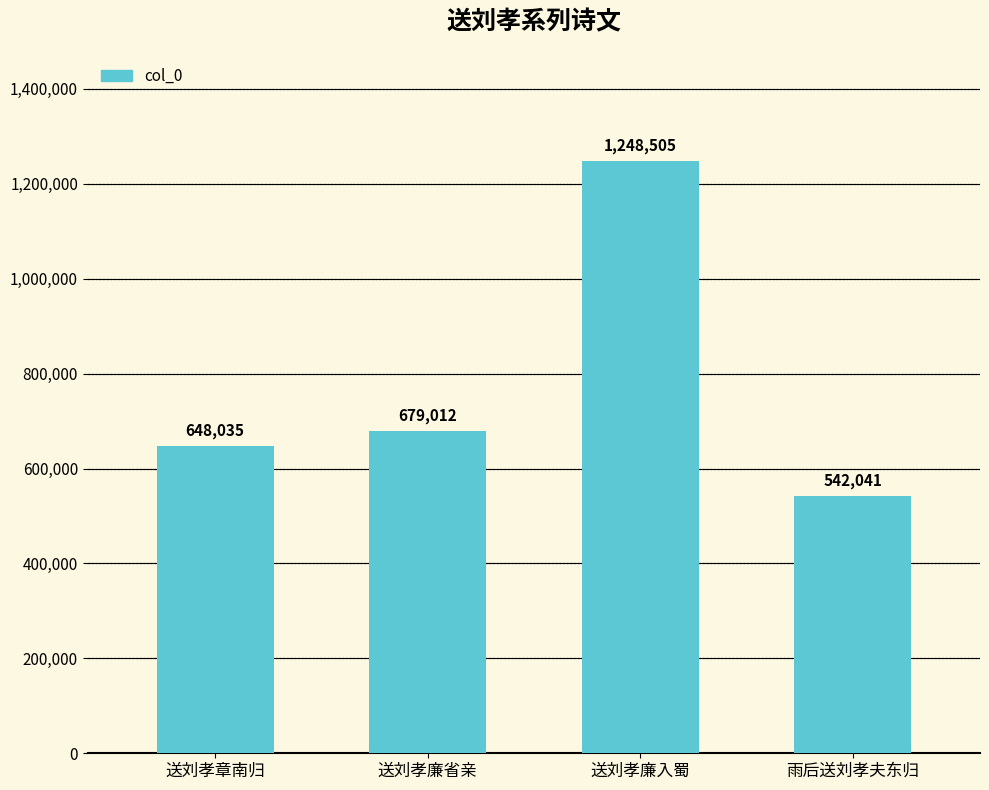

Reading left to right, what are all the values shown in this chart?

648035	679012	1248505	542041